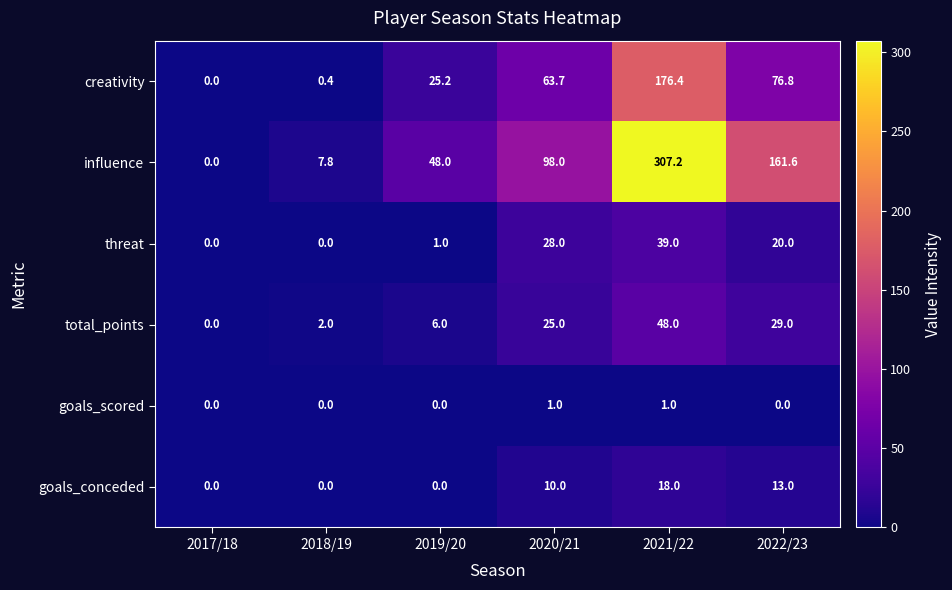

Rank the series by their maximum value, from lowest to highest.

goals_scored, goals_conceded, threat, total_points, creativity, influence